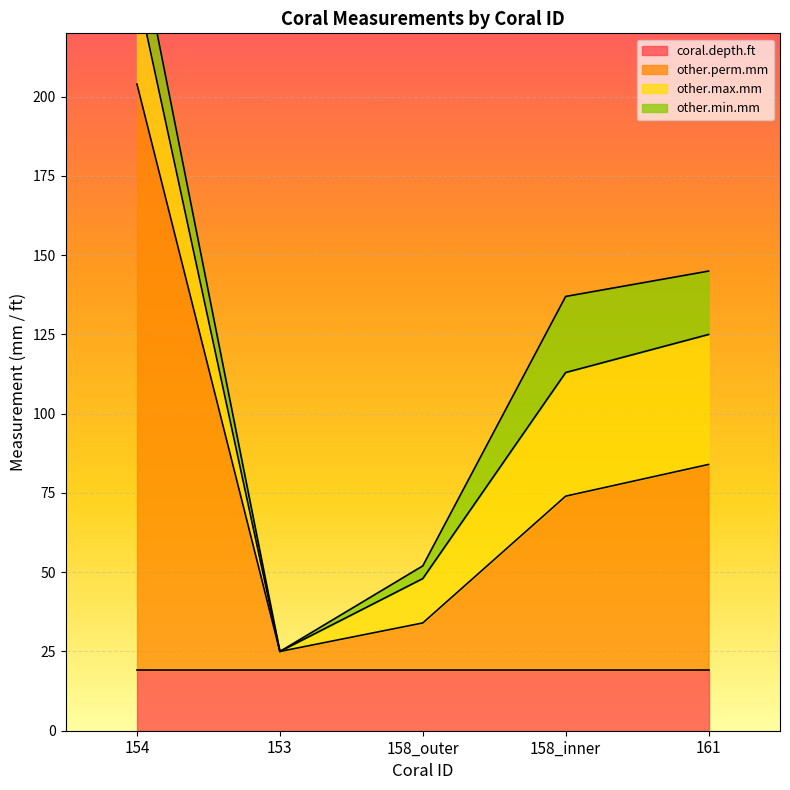

How many positive values does the other.max.mm series have?

4